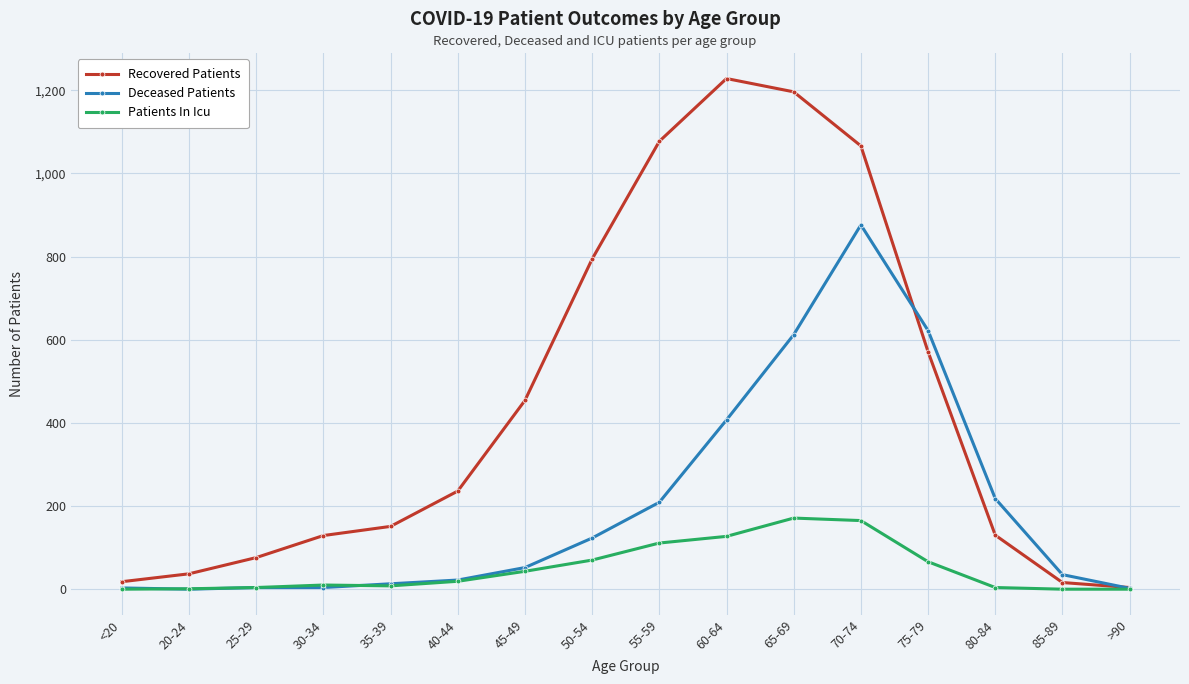

How many series are shown in this chart?

3